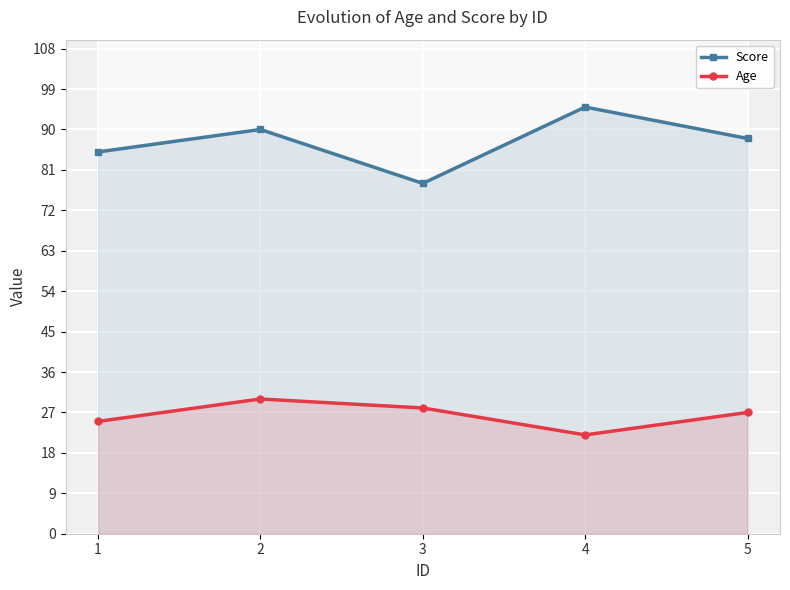

What value does the Age series have at 1?

25